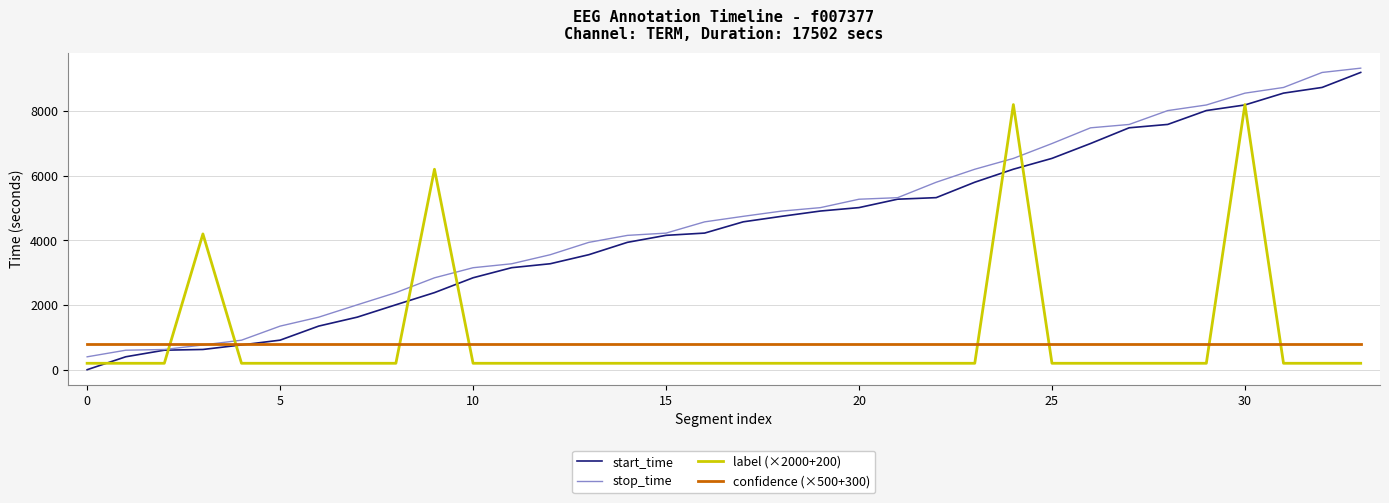

What is the average value of the stop_time series?

4655